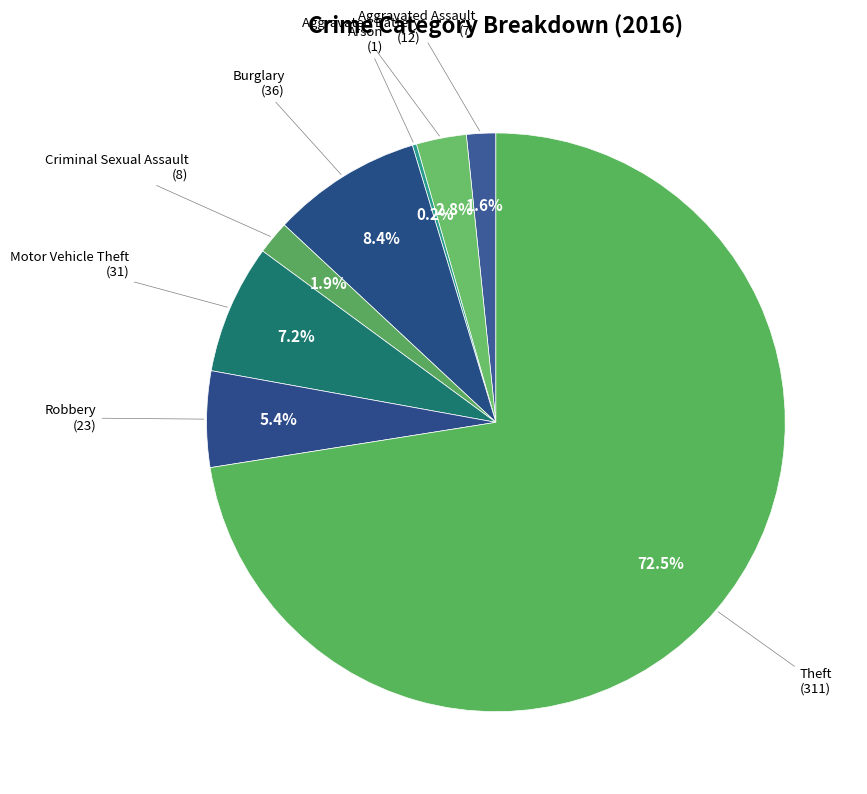

Is there any slice that represents more than half of the pie?

Yes